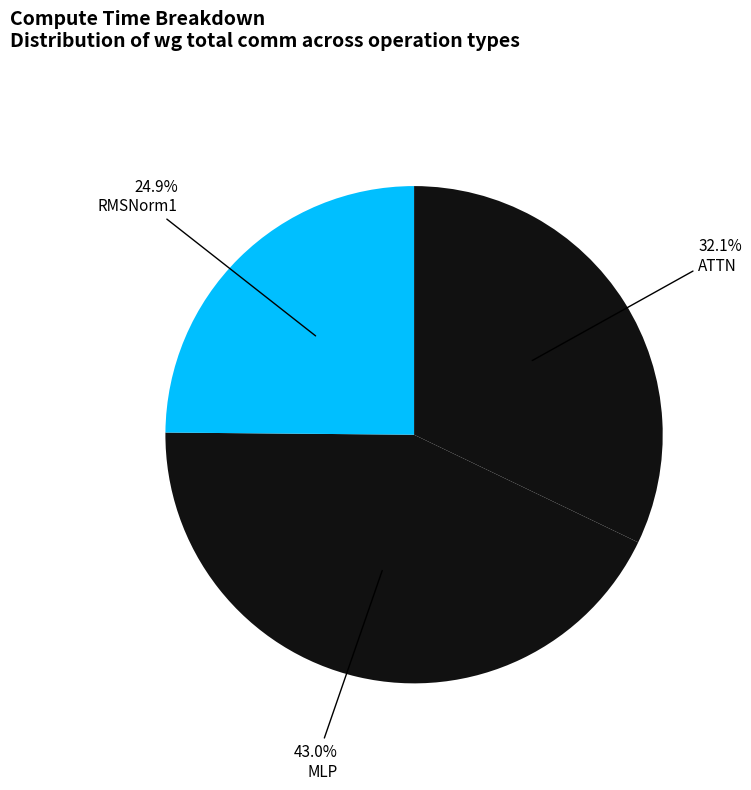

True or false: MLP accounts for 34% of the total.

False